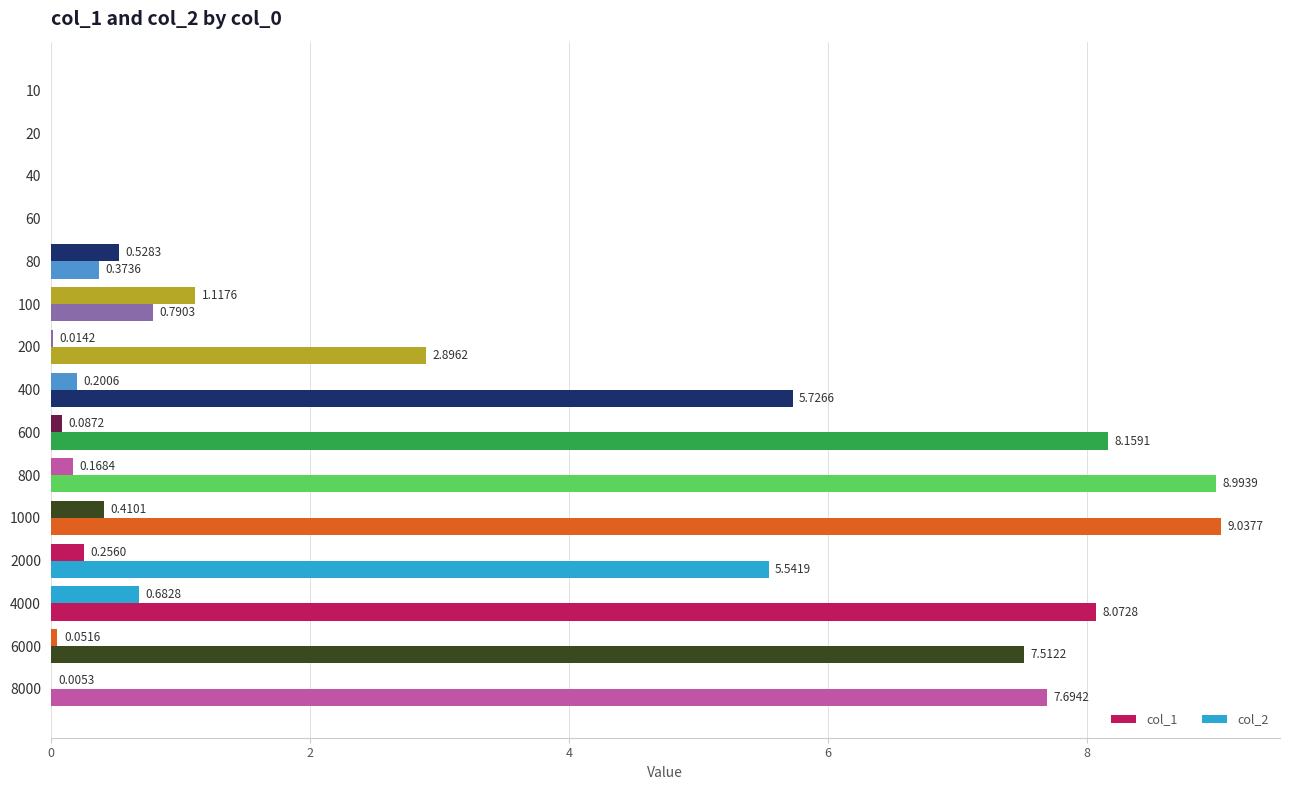

How many positive values does the col_2 series have?

11